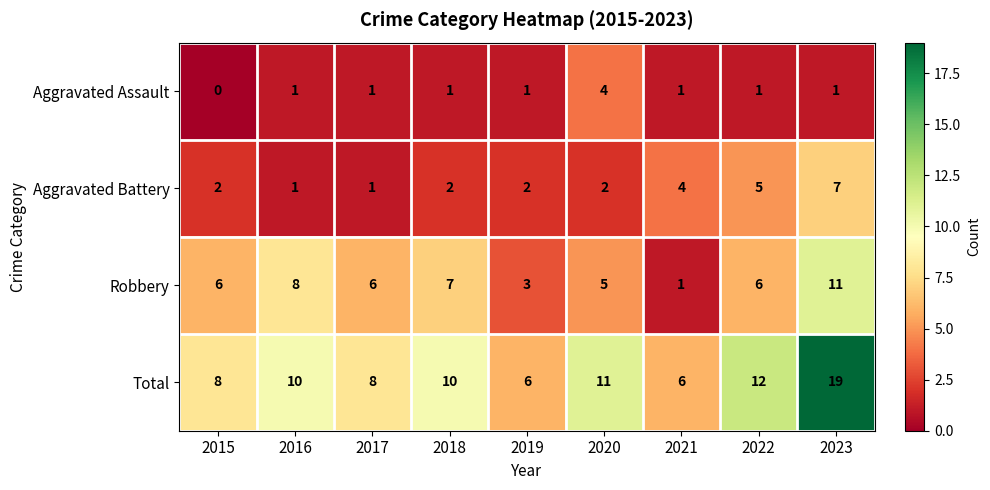

At which label is Aggravated Battery closest to 4?

2021